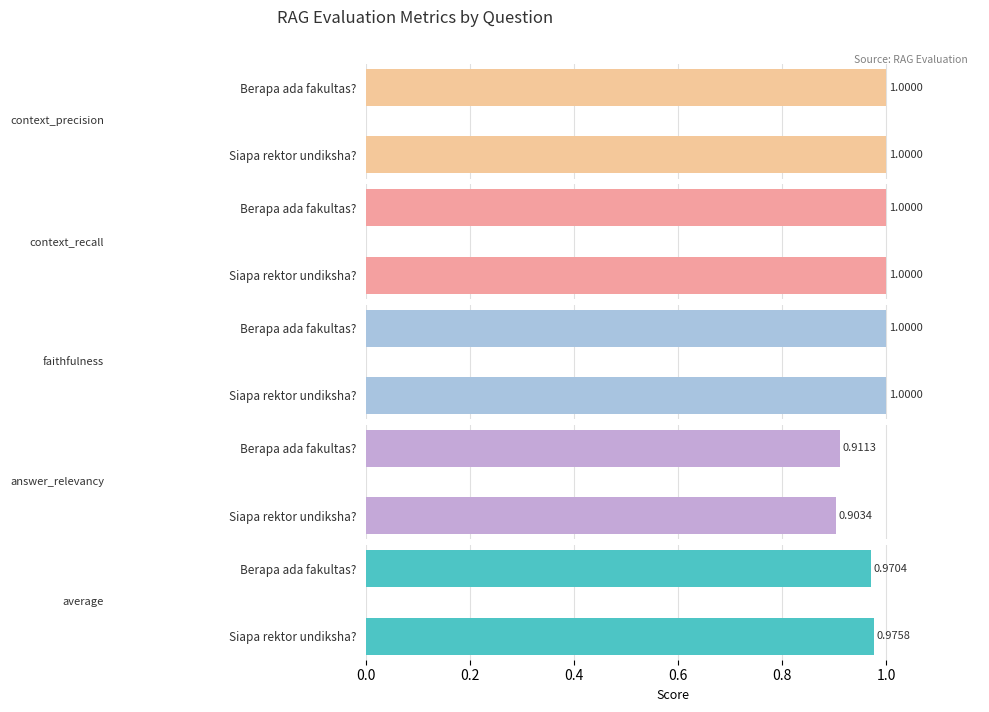

How many data points does each series have?

2